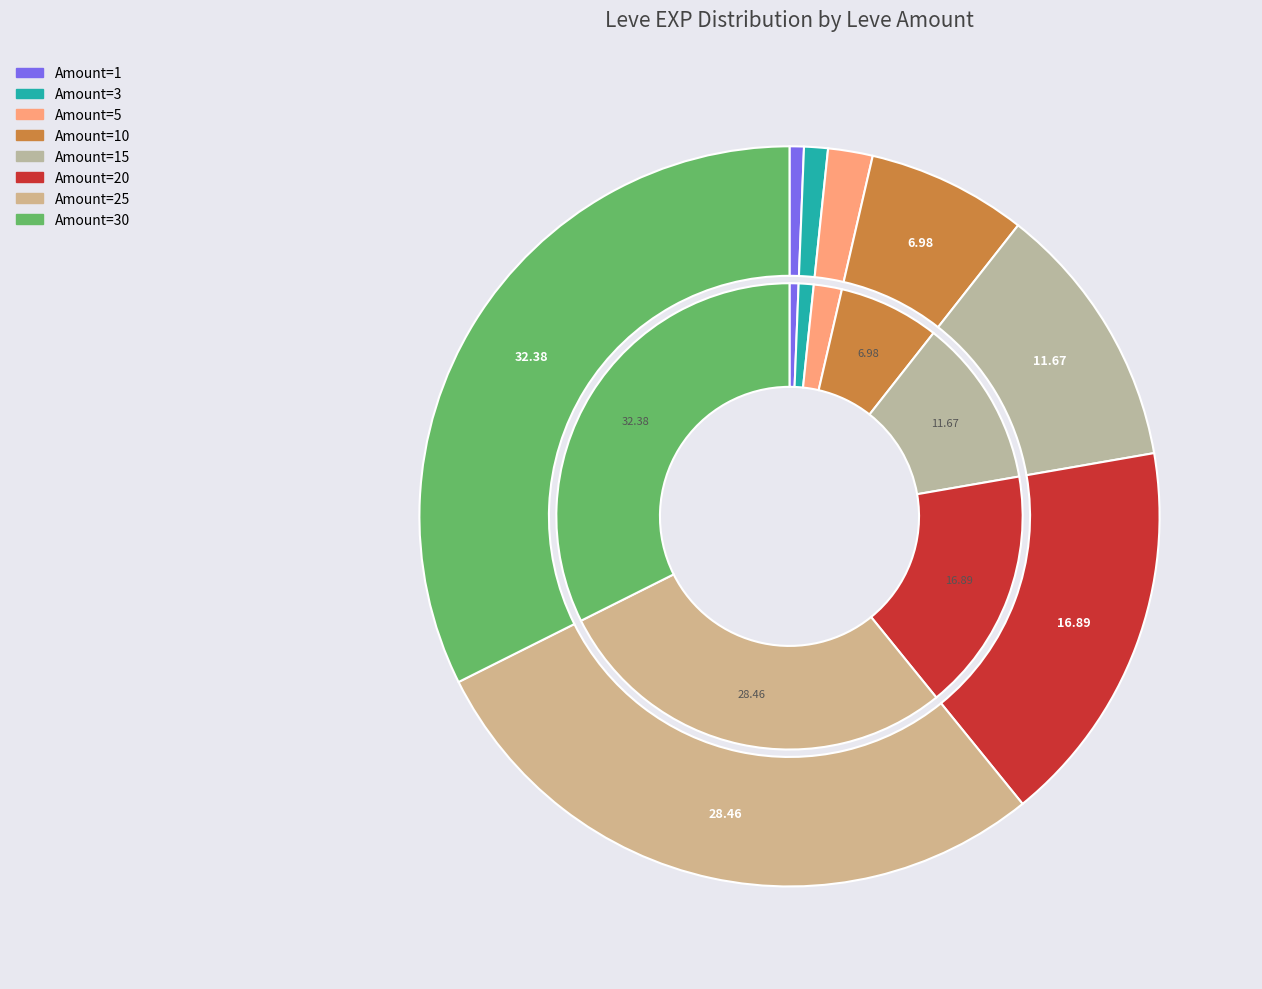

What percentage is the 15 slice, to the nearest percent?

12%